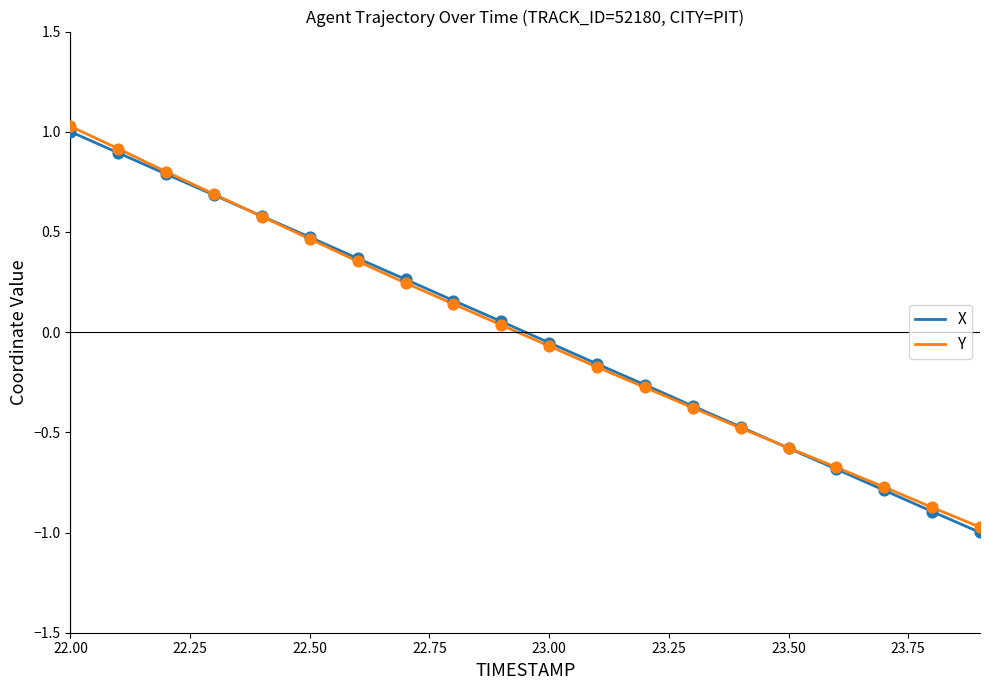

What is the lowest value of the X series?

-1.0